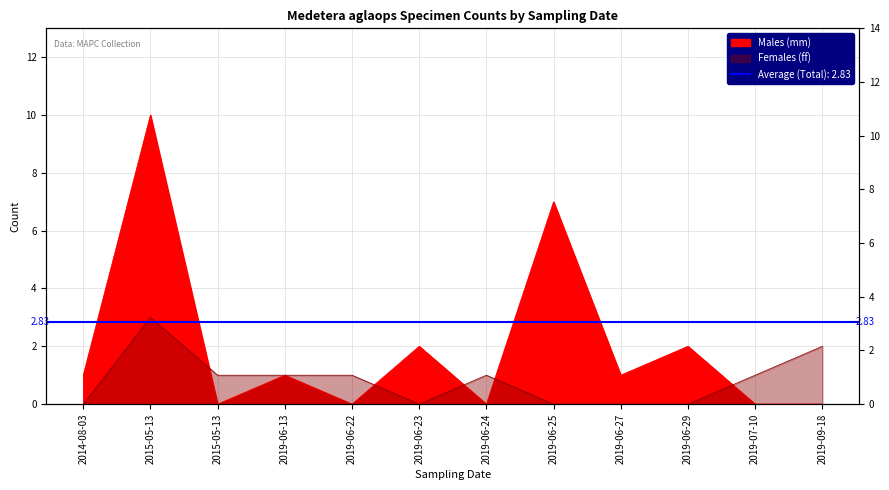

At which label does Females (ff) reach its peak?

2015-05-13